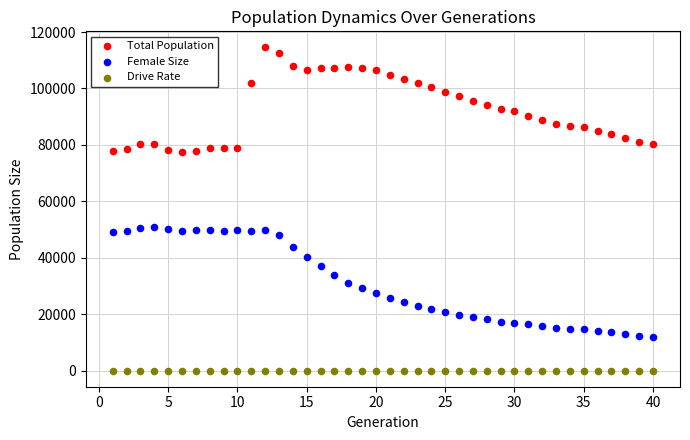

Across all data points, what is the range of Y values (max minus min)?

114530.0